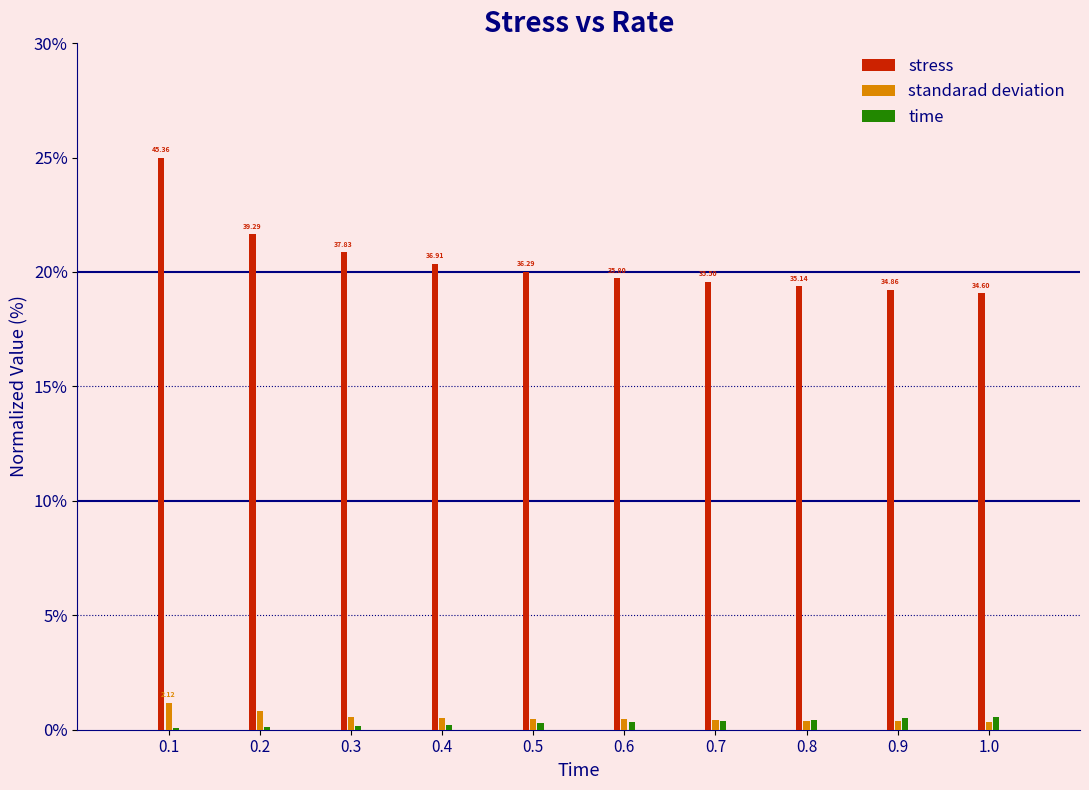

At which category is the sum across all series the highest?

0.1